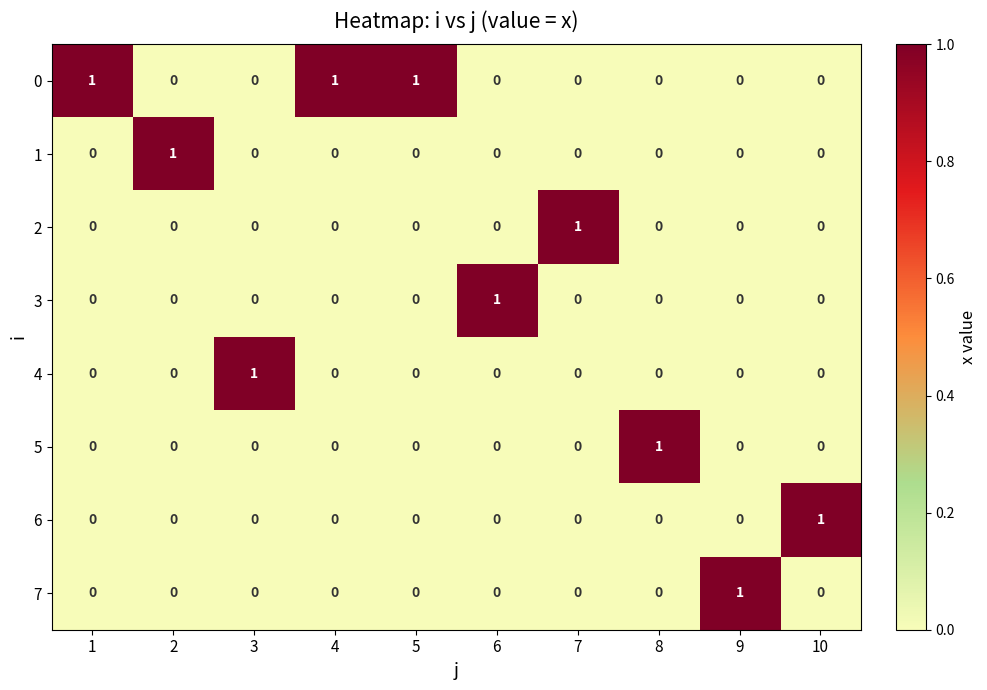

Count the 4 values in the range 0 to 1.

10